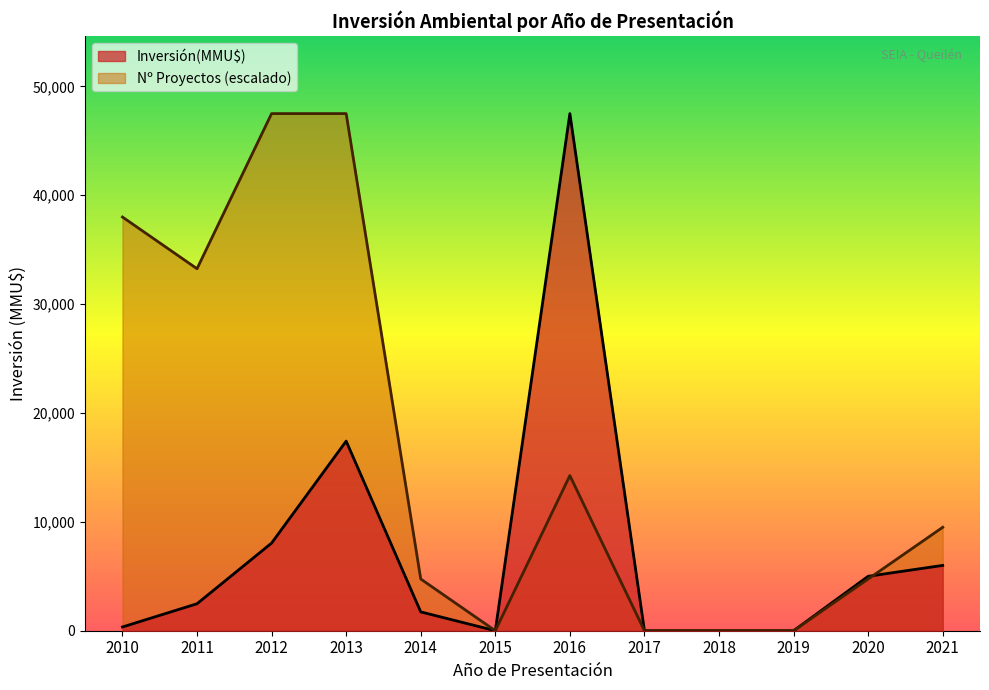

True or false: the data shows 1730 at 2014.

True